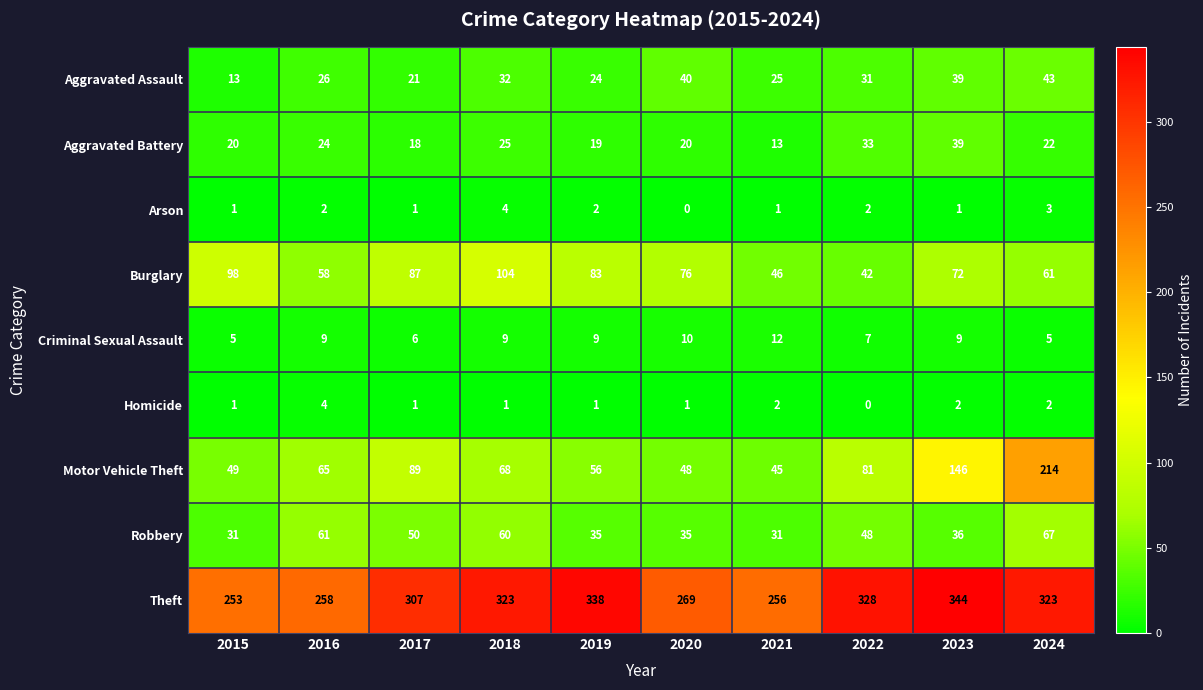

Between 2015 and 2020, which series saw the biggest shift?

Aggravated Assault